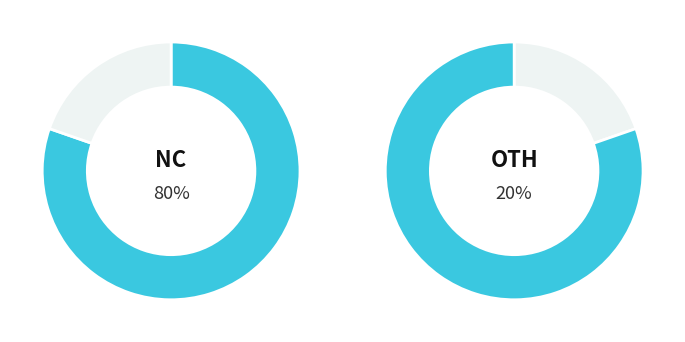

True or false: Korea, Republic of accounts for 12% of the total.

False